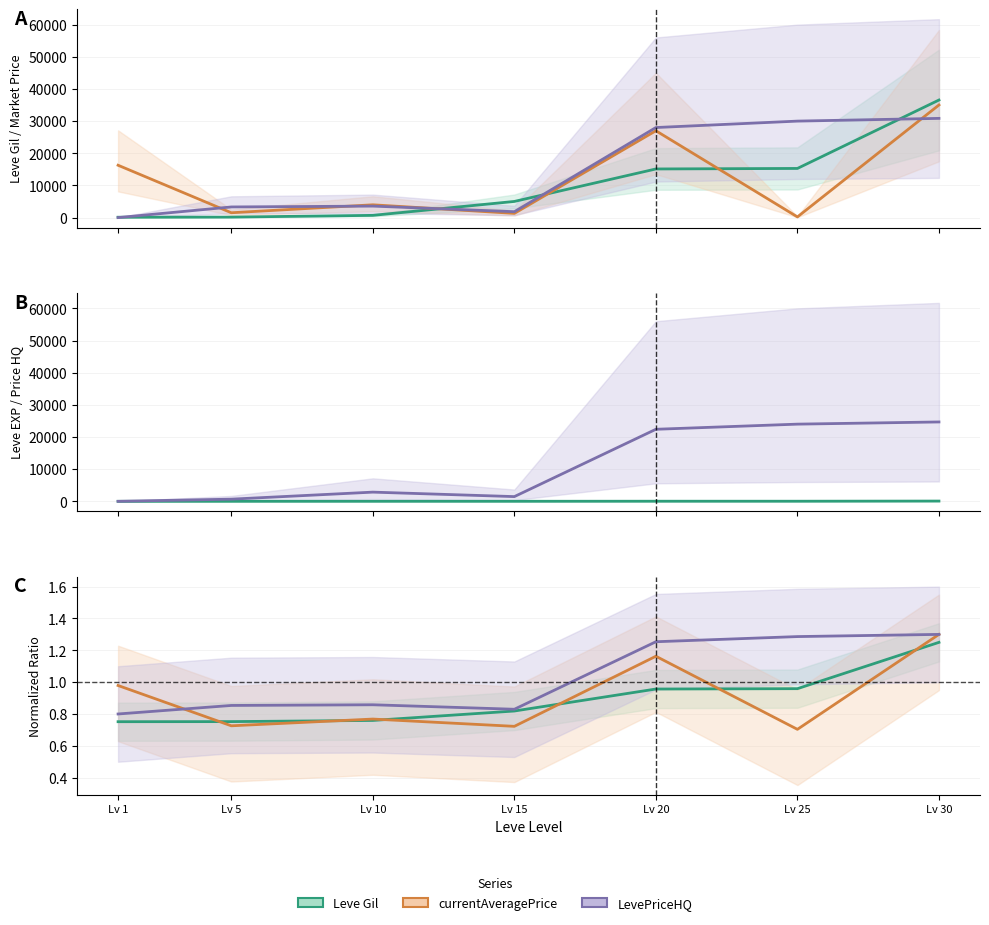

Which series ends up on top after the final intersection of currentAveragePriceHQ and Leve Gil?

currentAveragePriceHQ